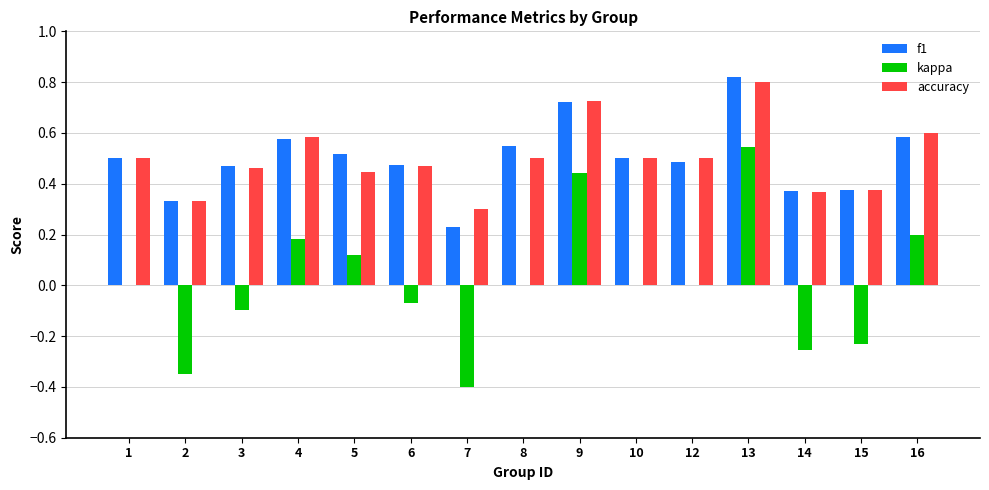

How many f1 values are between 0 and 1?

15